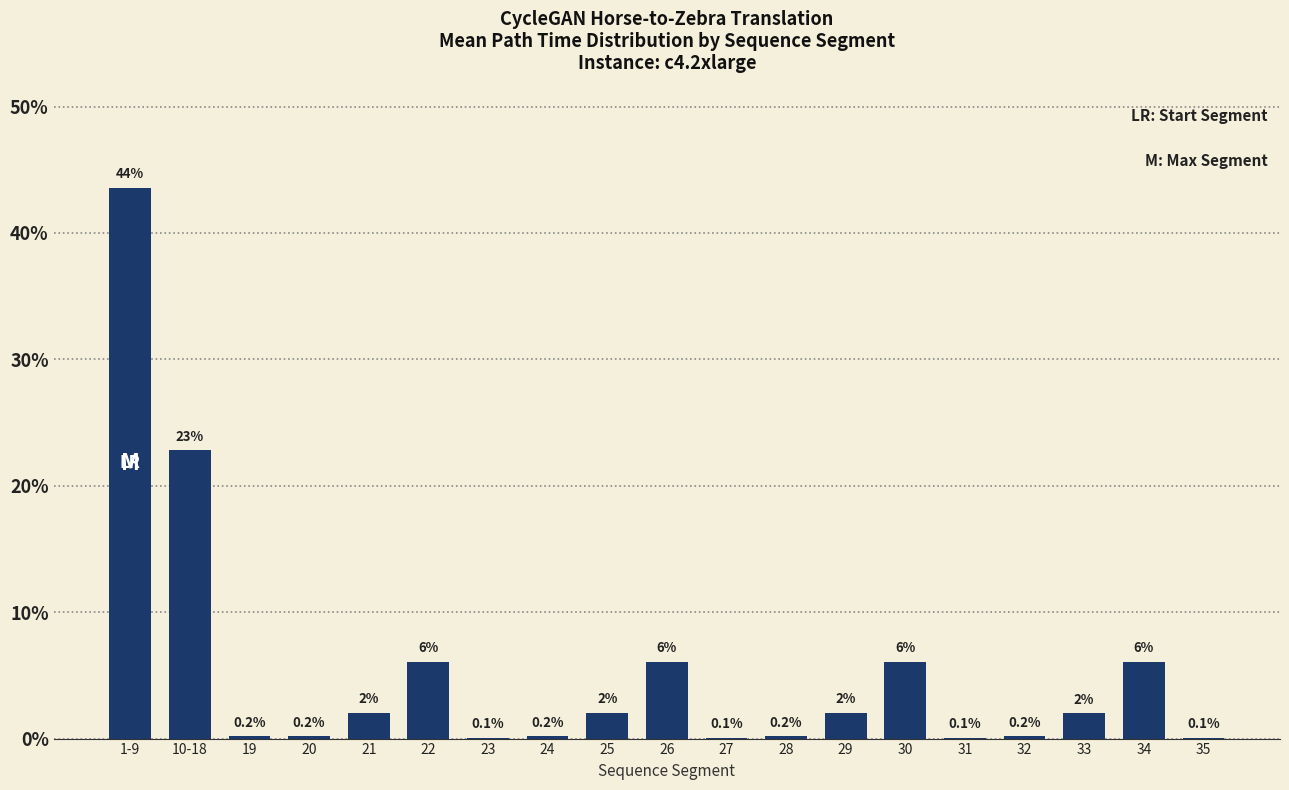

Which category has the highest value across all series?

1-9